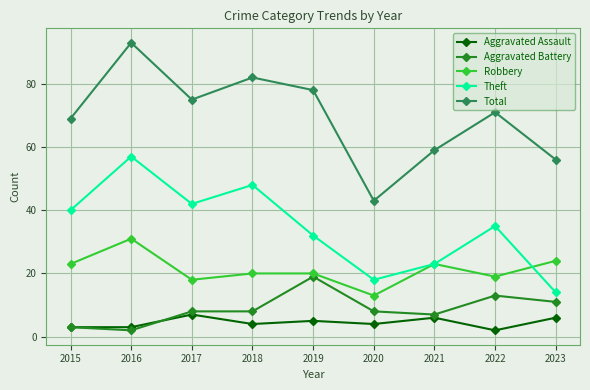

True or false: Total and Robbery cross at least once.

False